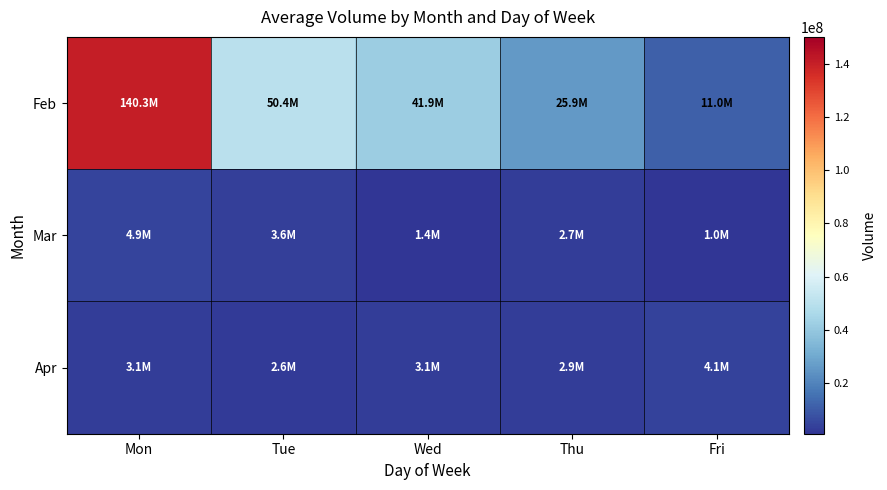

How many series are shown in this chart?

3